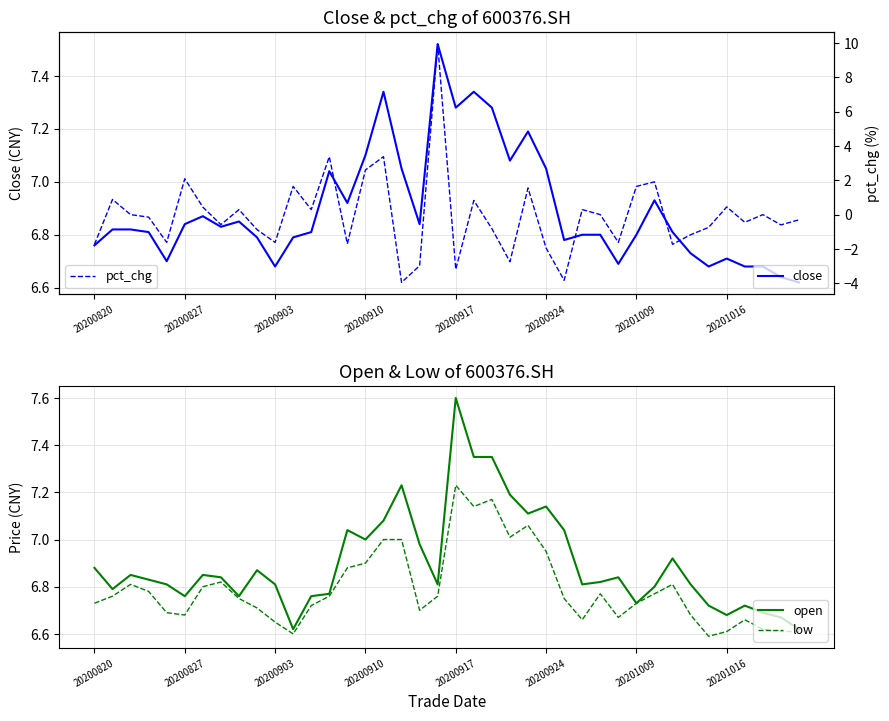

What position from the right is 37?

3